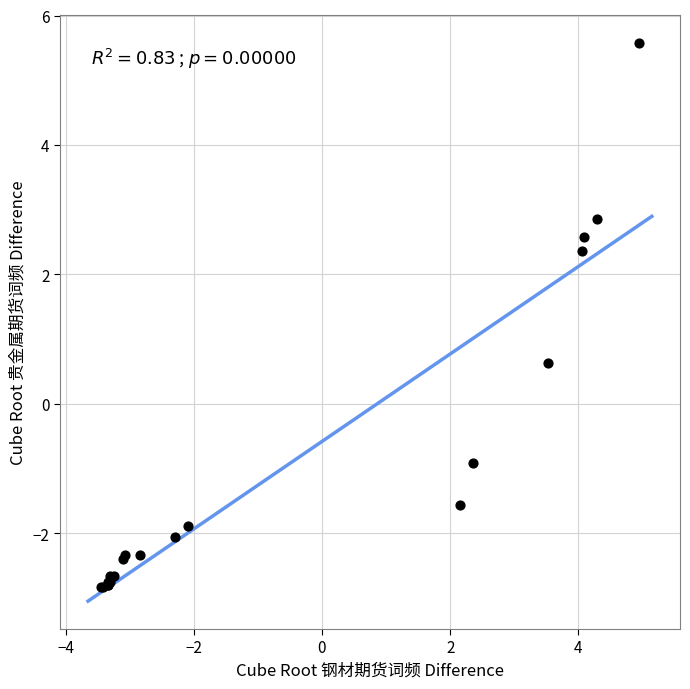

What Y value in the scatter plot is closest to 1?

0.6